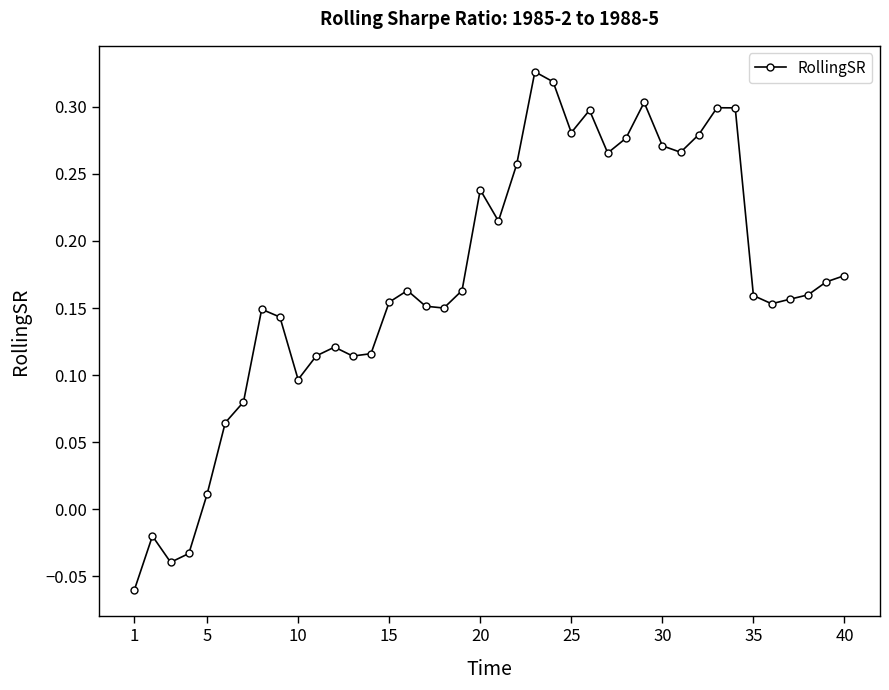

What is the difference between the maximum and minimum values?

0.4